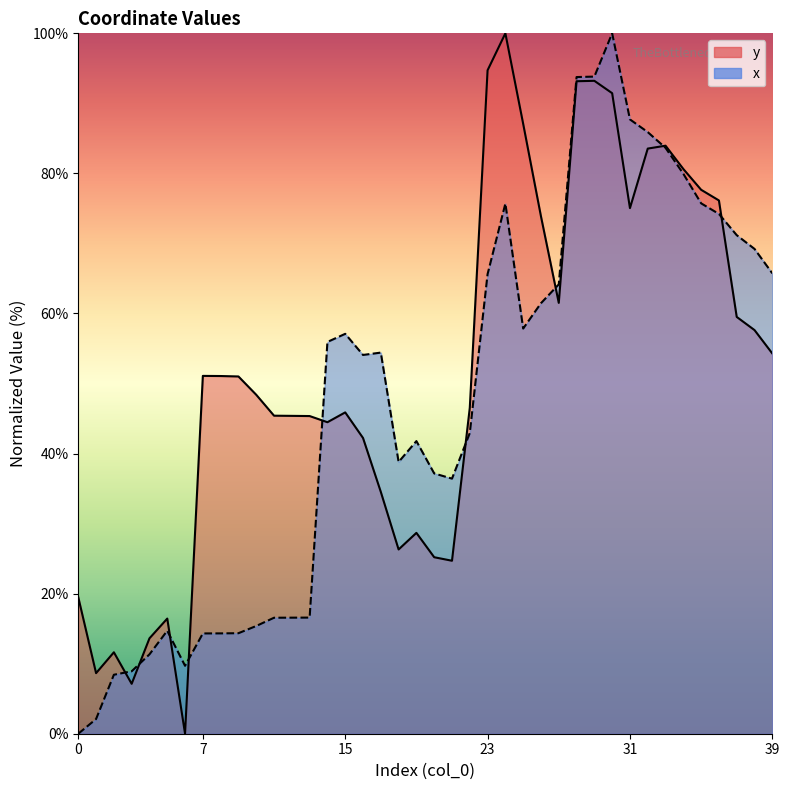

True or false: x and y intersect in this chart.

True